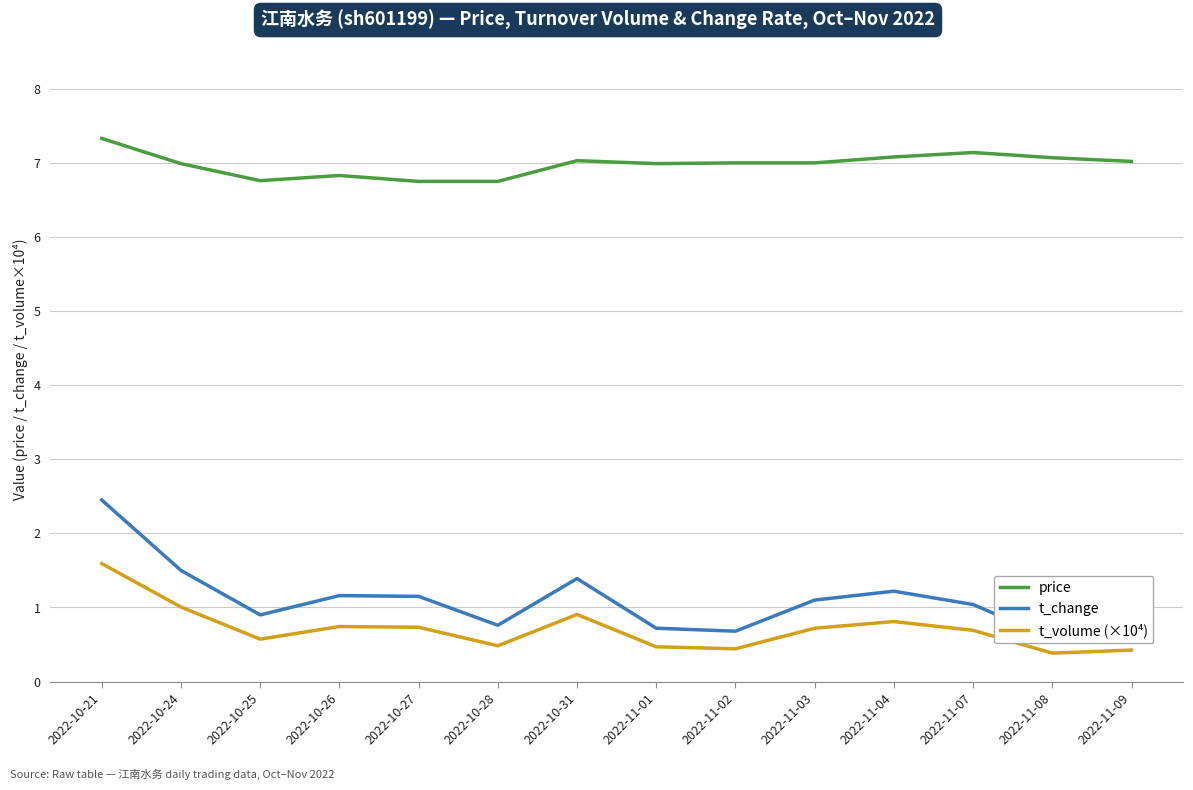

Which series has the largest range (max minus min)?

t_change